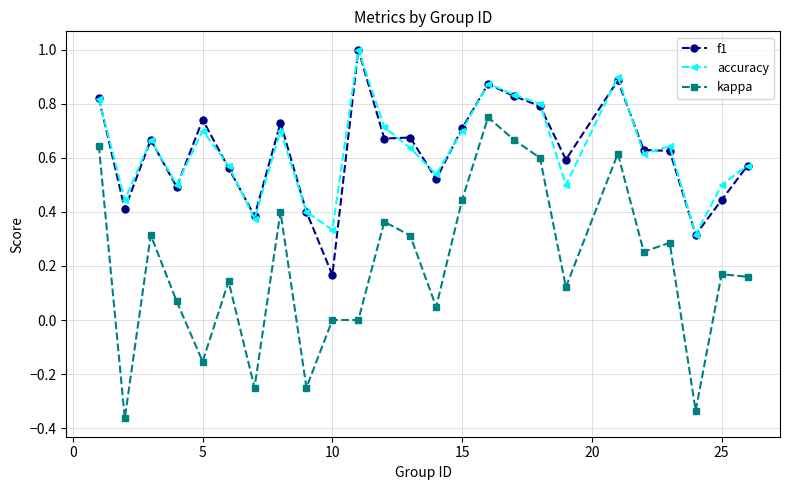

True or false: kappa and f1 cross at least once.

False